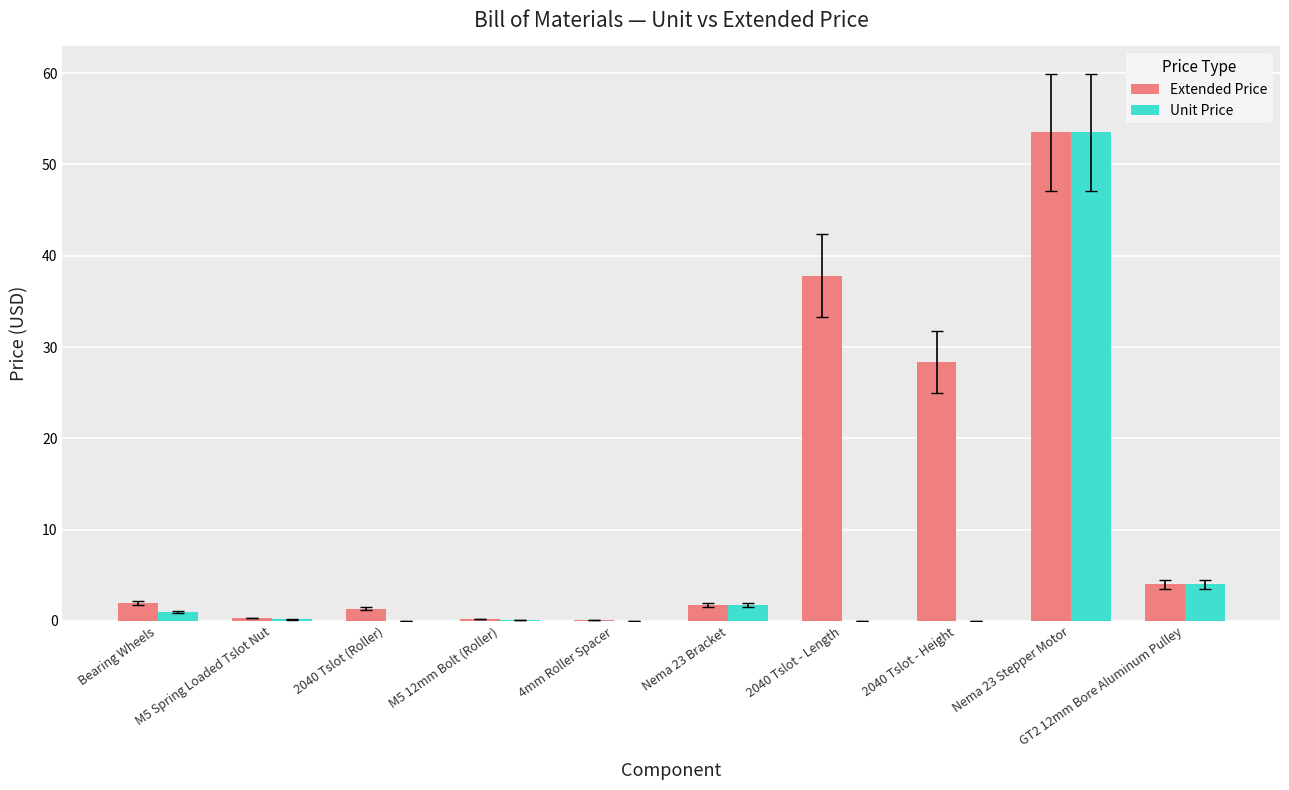

What is the maximum value shown in the chart?

53.5